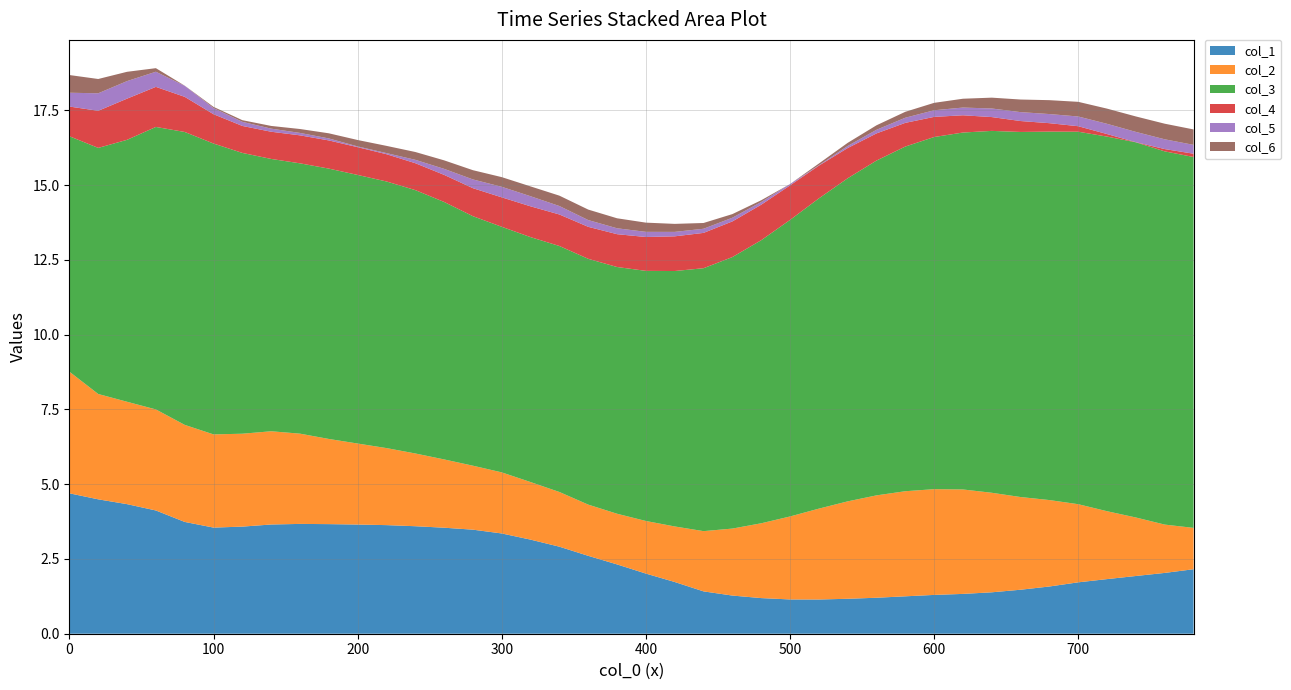

At which category does col_6 reach its first local peak?

360